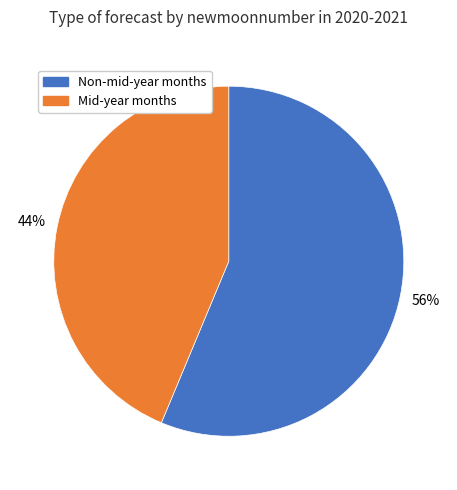

How many slices are in this pie chart?

2